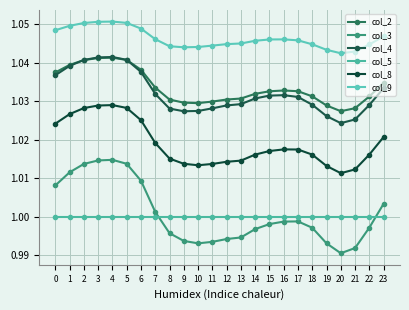

List the series in order of their peak value, lowest first.

col_5, col_3, col_8, col_2, col_4, col_9